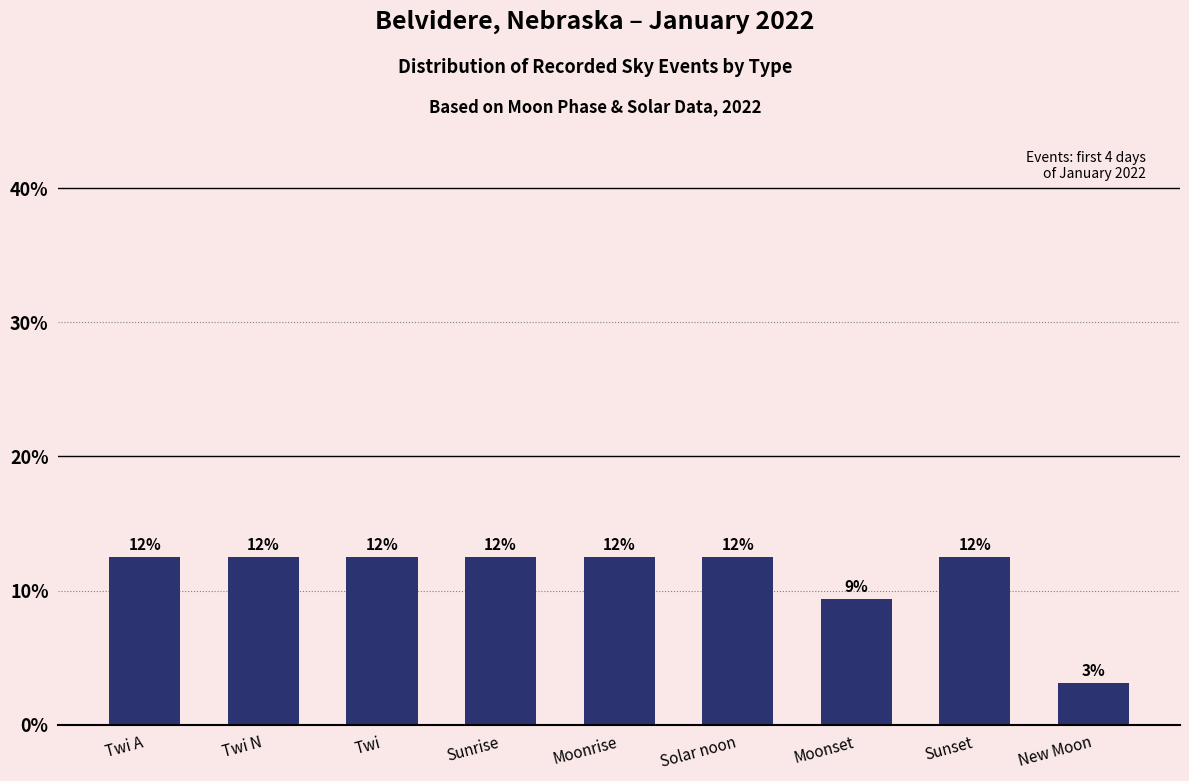

What is the maximum value shown in the chart?

12.5